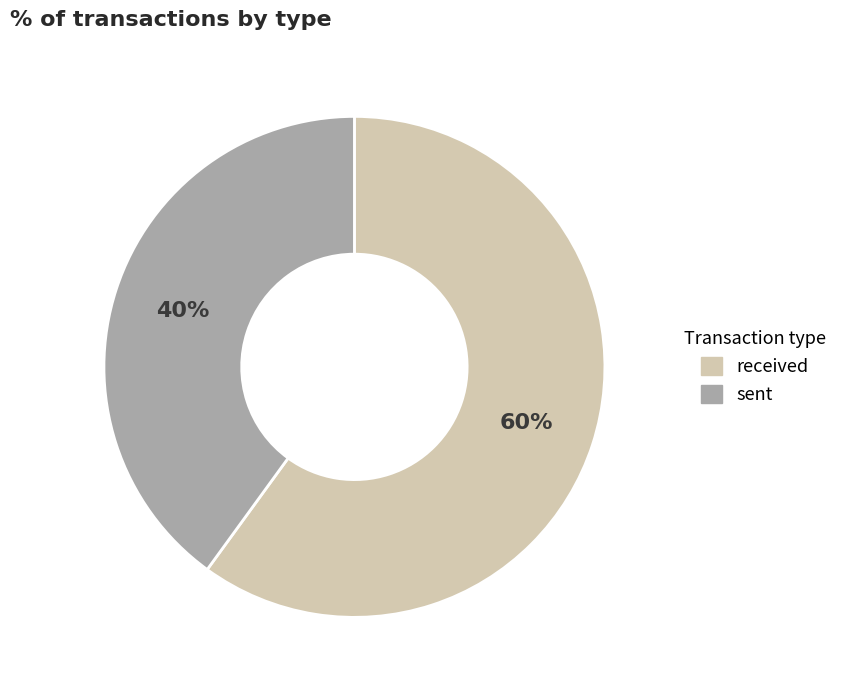

Is the sum of sent and received greater than half?

Yes